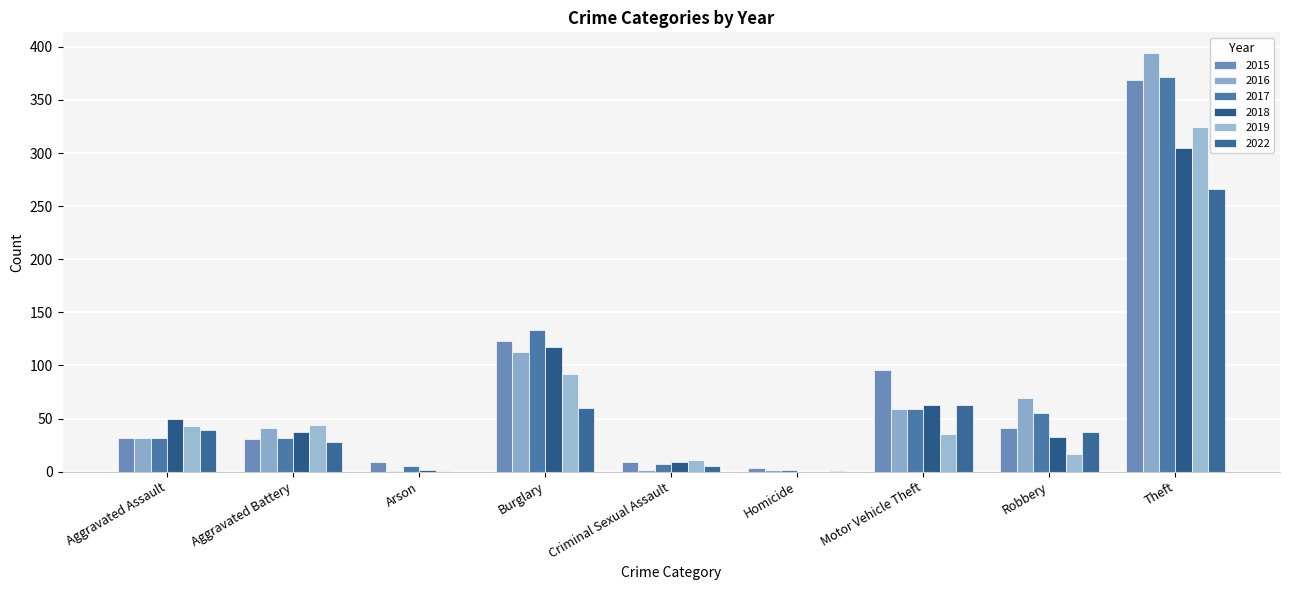

Are the bars grouped side by side (vs. stacked)?

Yes